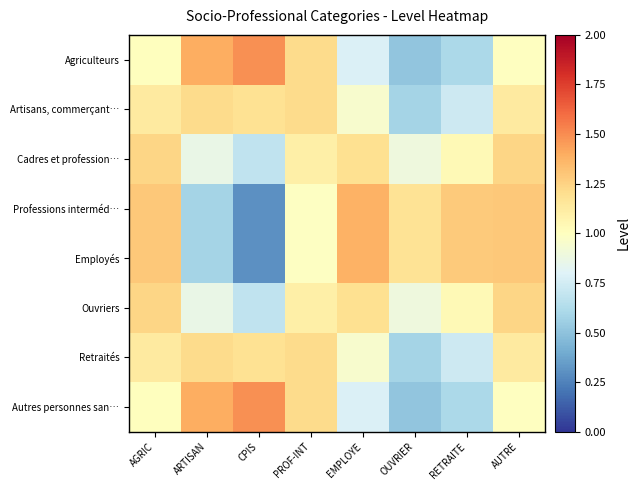

What is the total value across all series at CPIS?

7.3